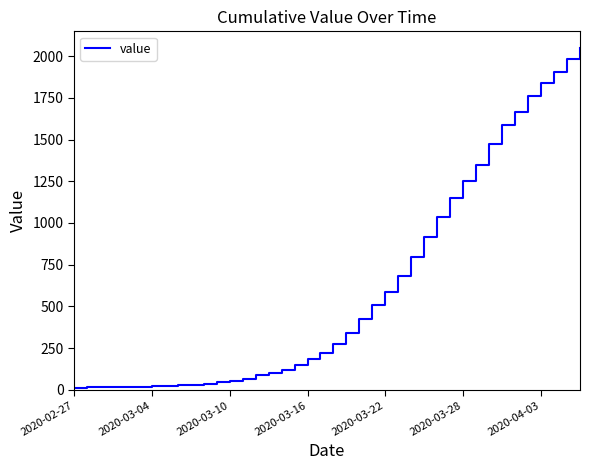

How many lines are shown in the chart?

1